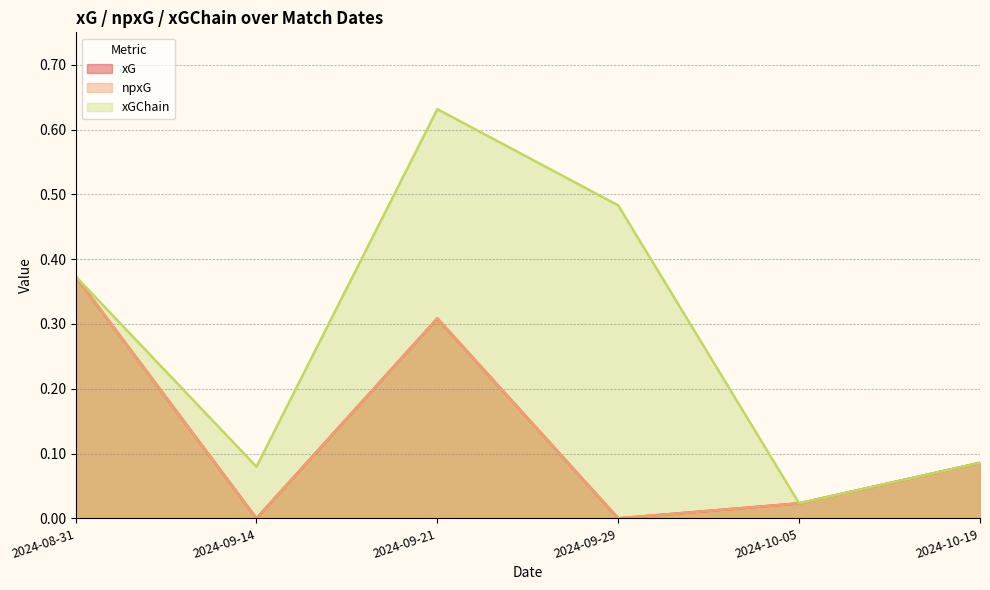

What is the total value across all series at 2024-09-29?

0.5